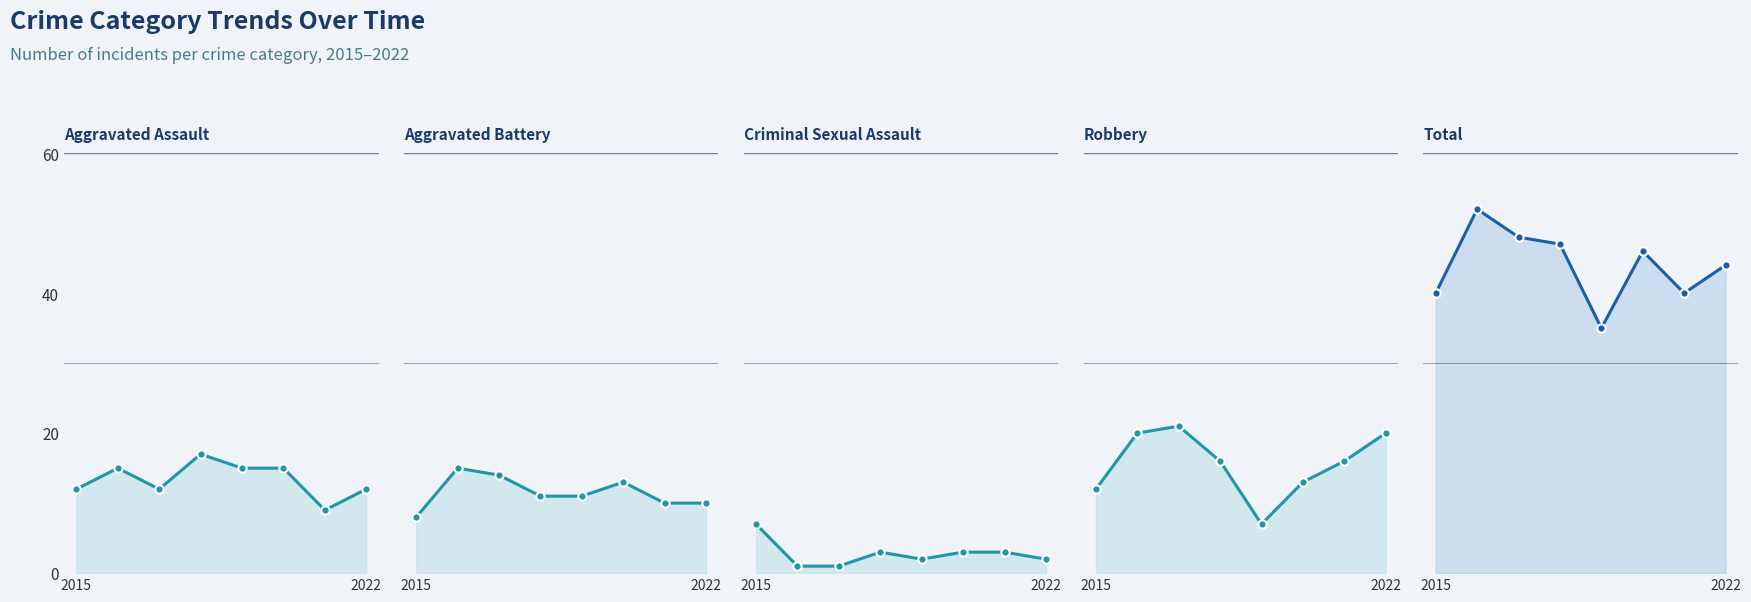

True or false: Criminal Sexual Assault has a value of 2 at 4.

True